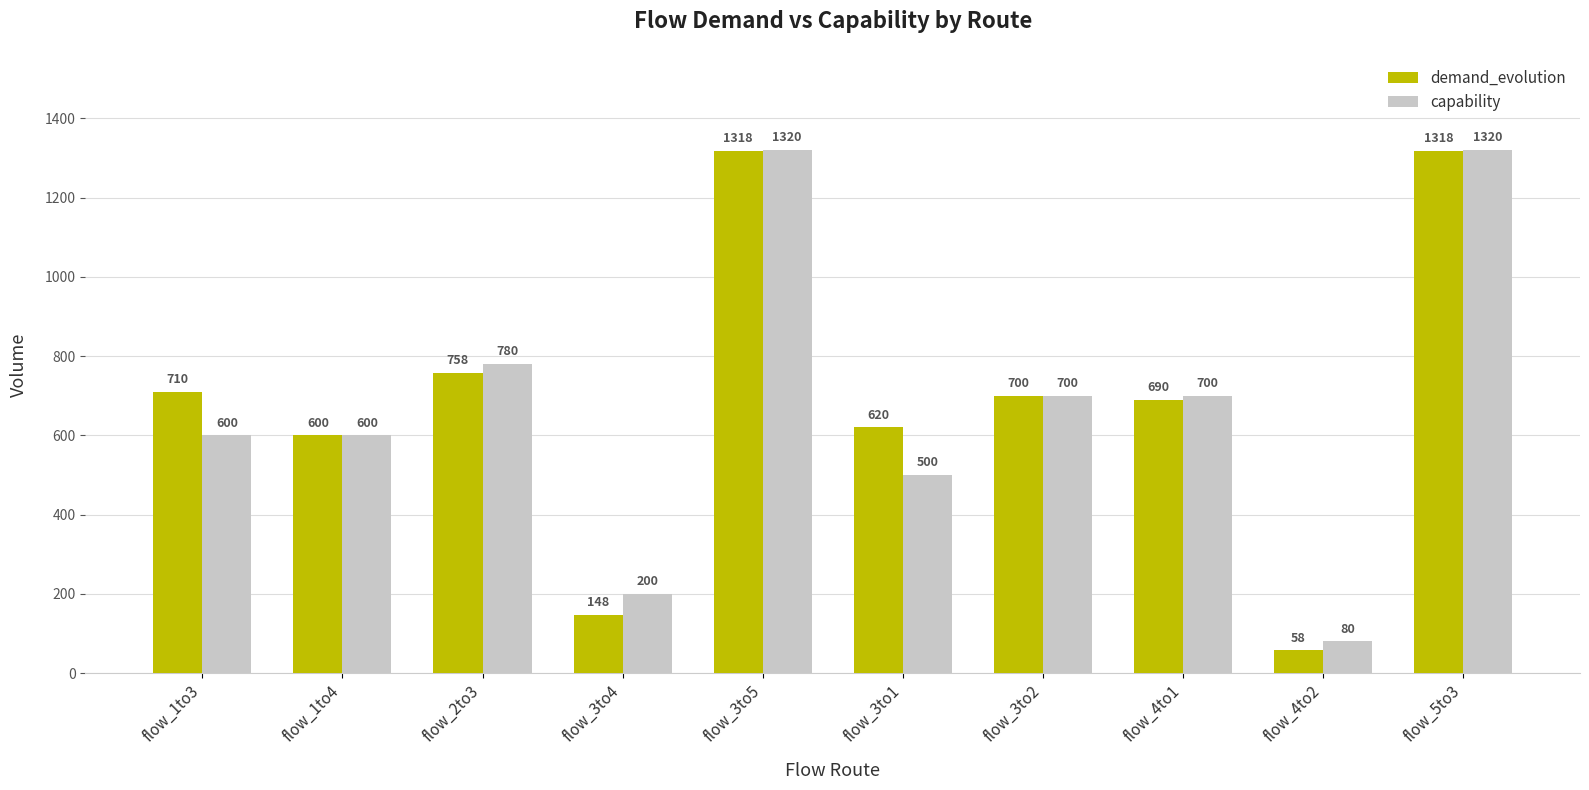

Reading left to right, what are all the values shown in this chart?

demand_evolution: flow_1to3=710	flow_1to4=600	flow_2to3=758	flow_3to4=148	flow_3to5=1318	flow_3to1=620	flow_3to2=700	flow_4to1=690	flow_4to2=58	flow_5to3=1318
capability: flow_1to3=600	flow_1to4=600	flow_2to3=780	flow_3to4=200	flow_3to5=1320	flow_3to1=500	flow_3to2=700	flow_4to1=700	flow_4to2=80	flow_5to3=1320